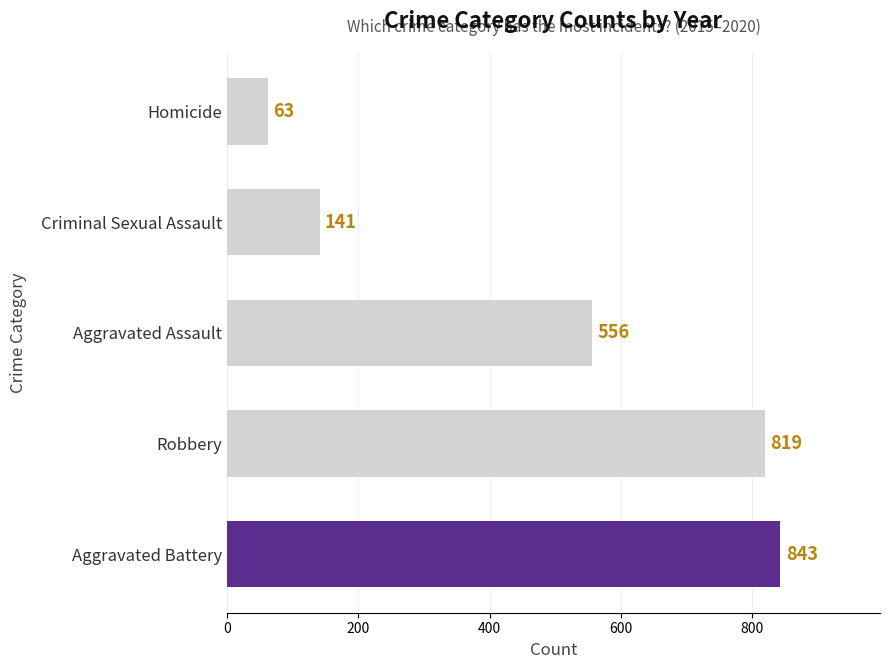

What is the sum of all values?

2422